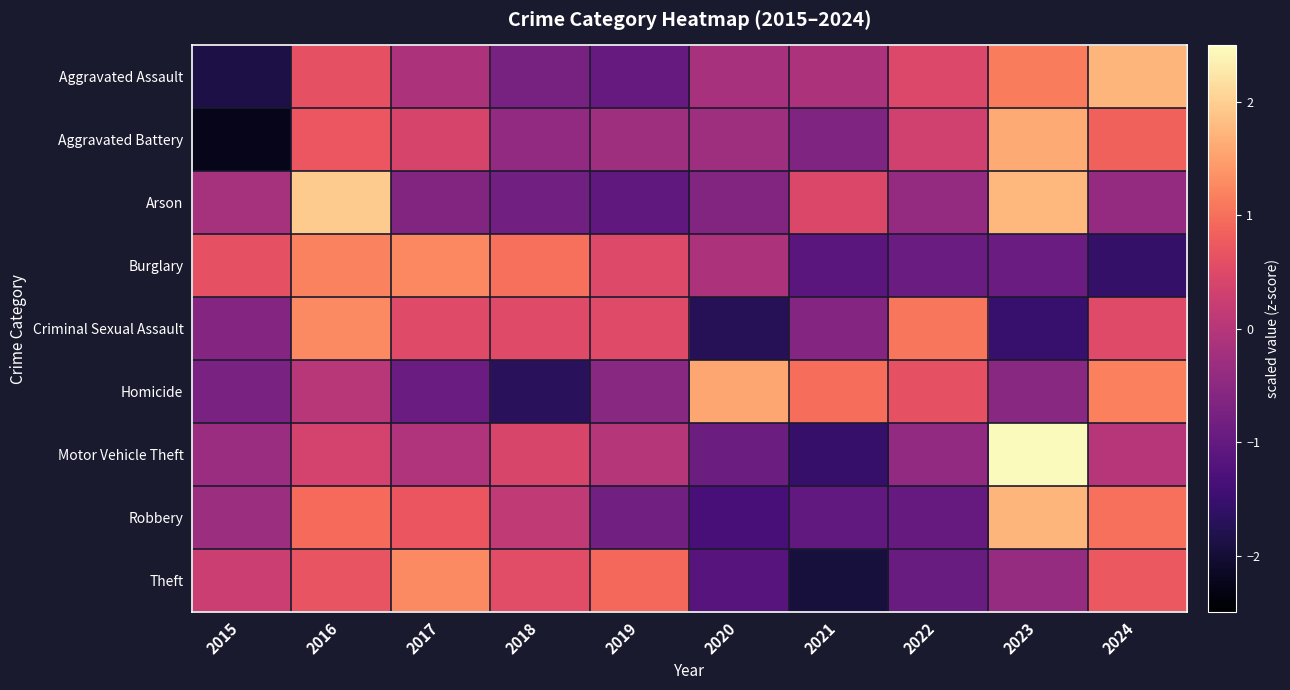

What is the greatest value displayed?

2.5